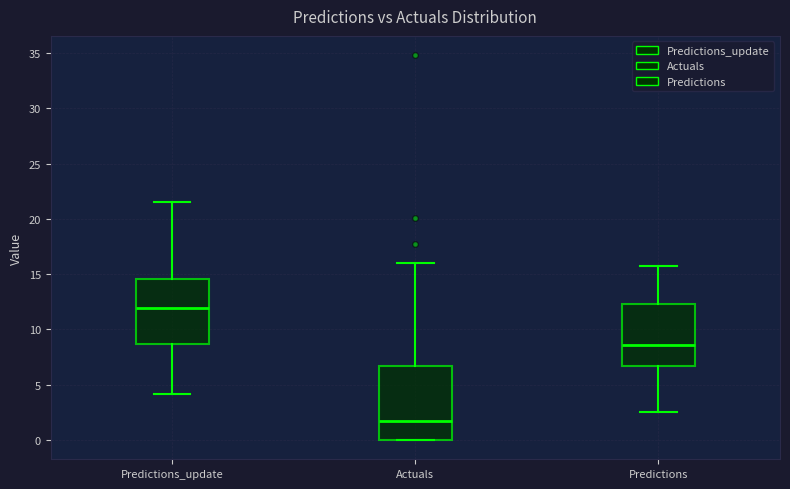

Which box is the tallest, from its lower edge to its upper edge?

Actuals